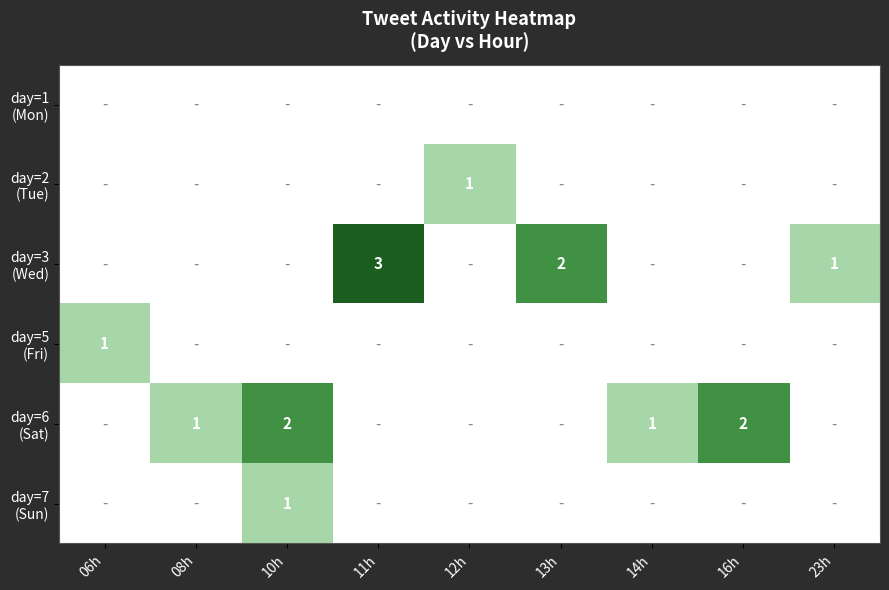

Which series has the largest range (max minus min)?

day=3 (Wed)